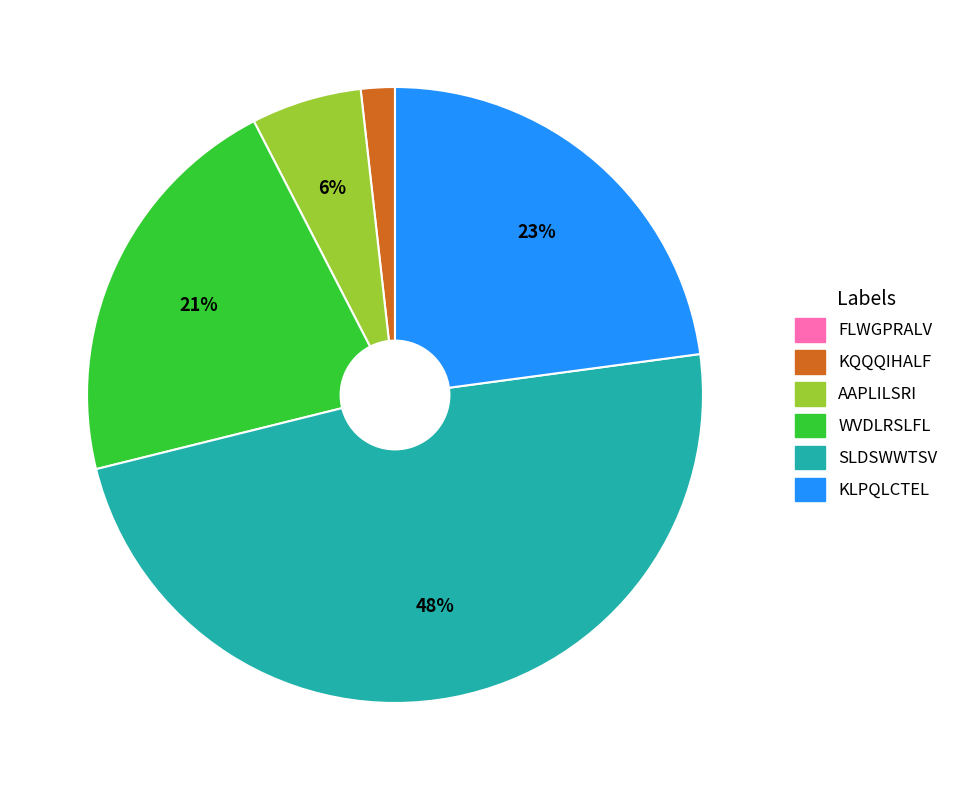

Is it true that WVDLRSLFL is 21% of the pie?

True